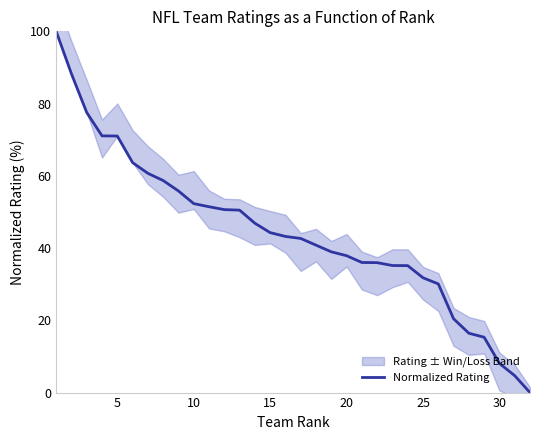

Count the number of categories in the chart.

32